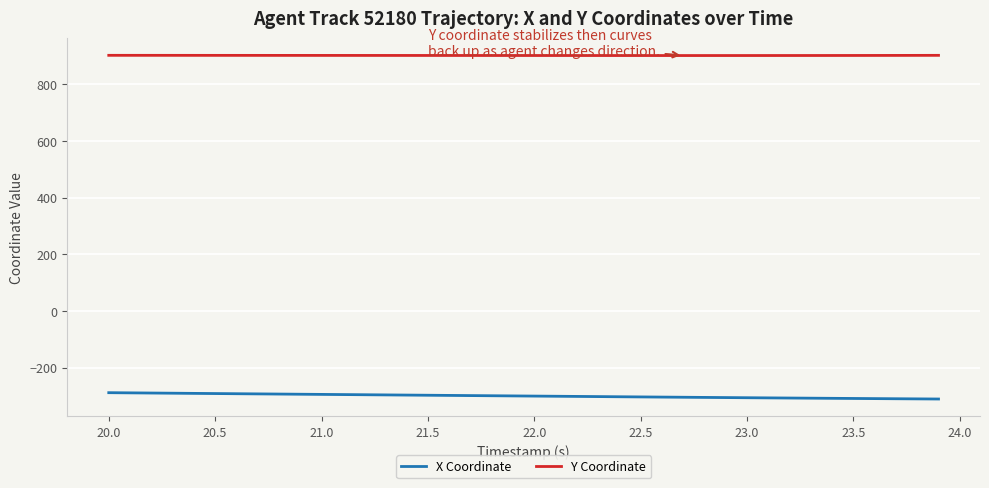

List the series in order of their overall mean, highest first.

Y Coordinate, X Coordinate